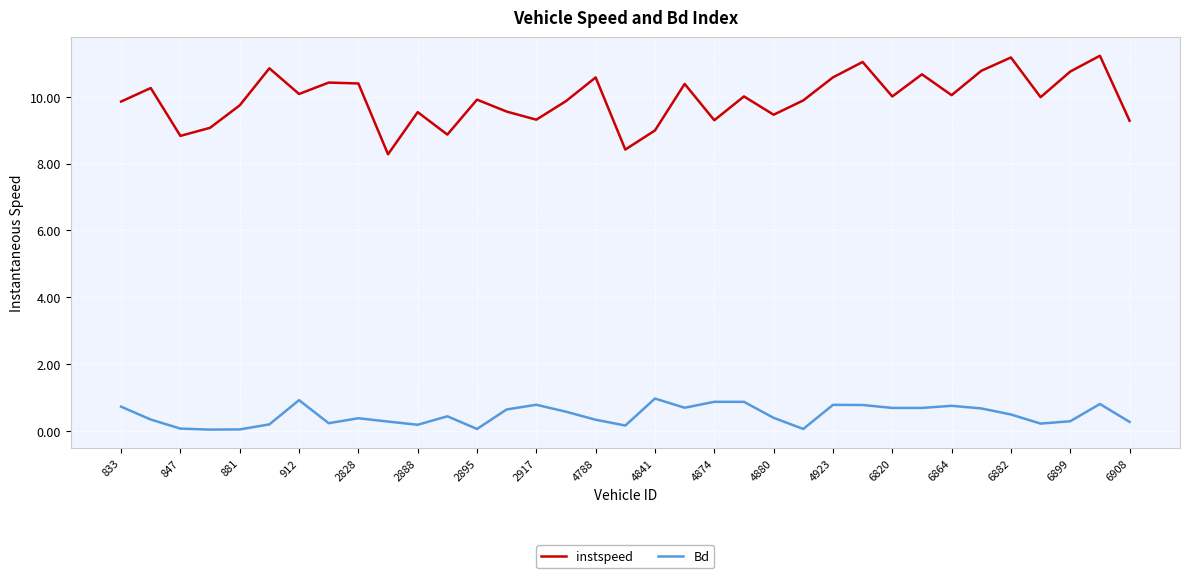

What is the maximum value shown in the chart?

11.2